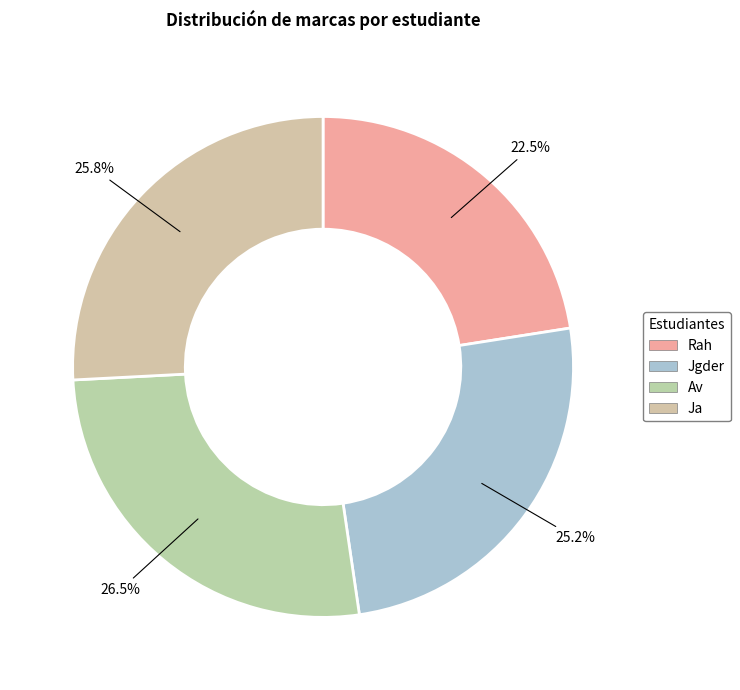

How many slices are in this pie chart?

4